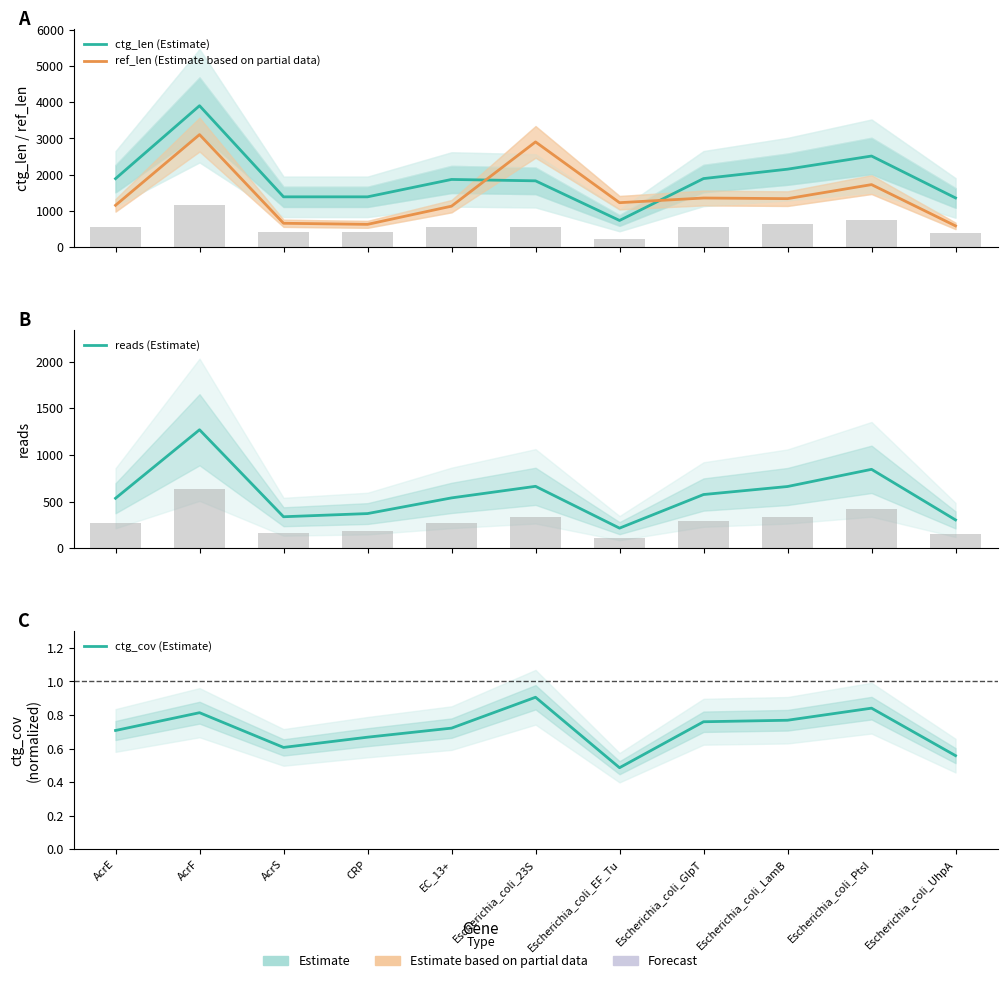

Which series has the largest range (max minus min)?

ctg_len (Estimate)